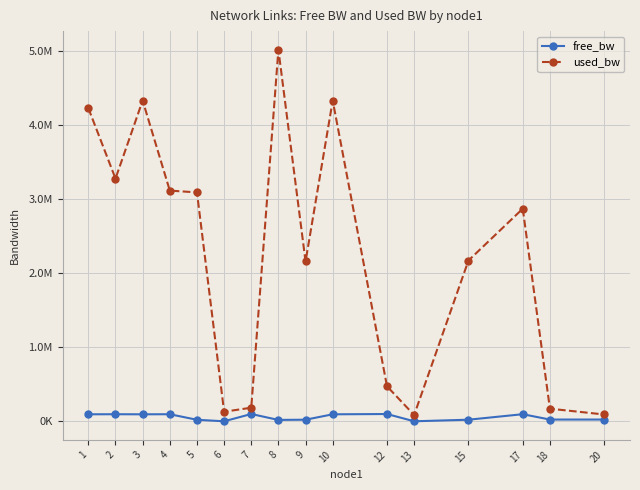

What is the total value across all series at 6?

131533.4